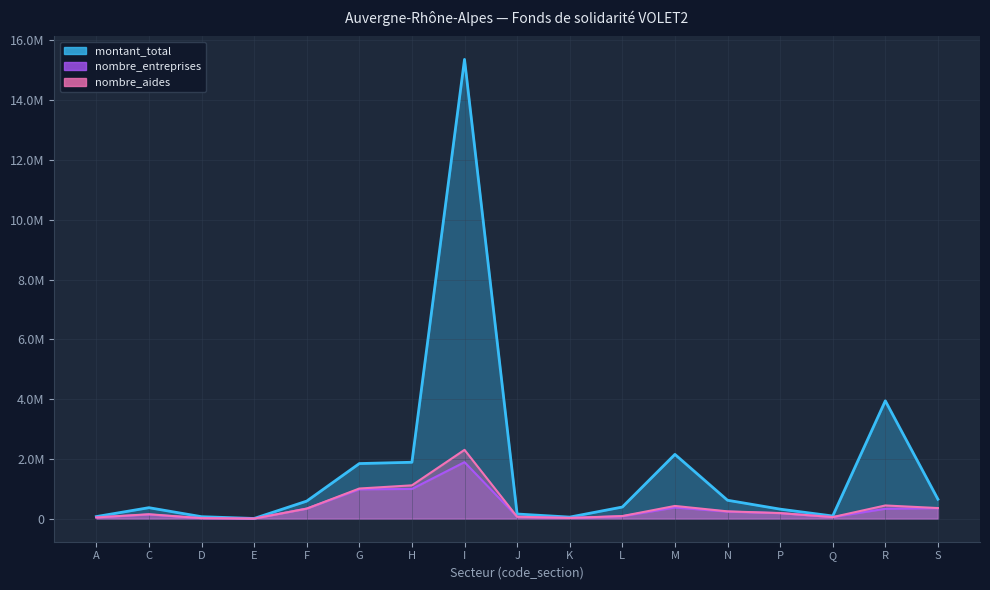

The montant_total series shows 1350187.9 at M. True or false?

False